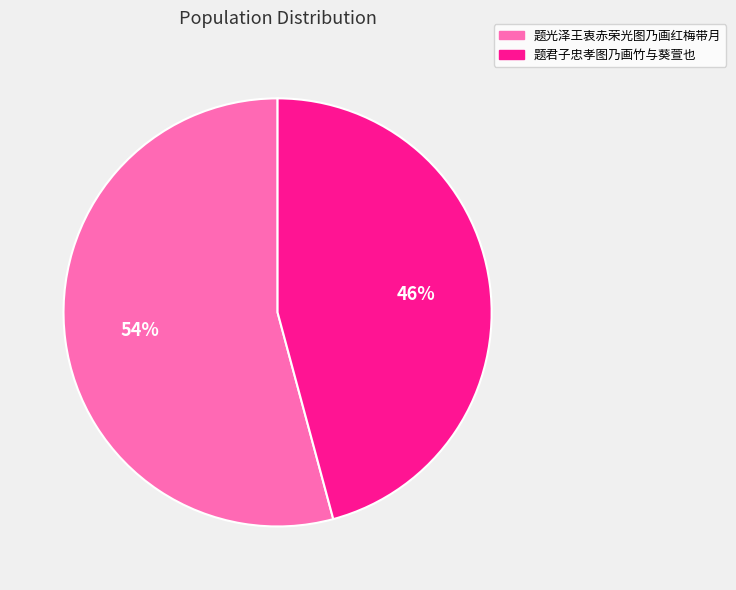

Is the sum of 题君子忠孝图乃画竹与葵萱也 and 题光泽王衷赤荣光图乃画红梅带月 greater than half?

Yes